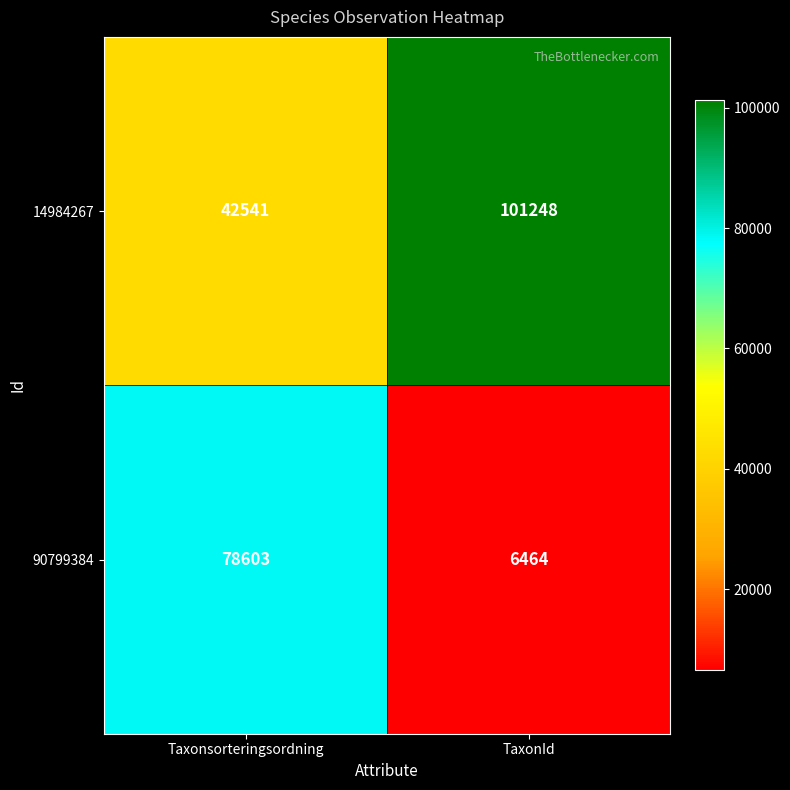

What is the total value across all series at Taxonsorteringsordning?

121144